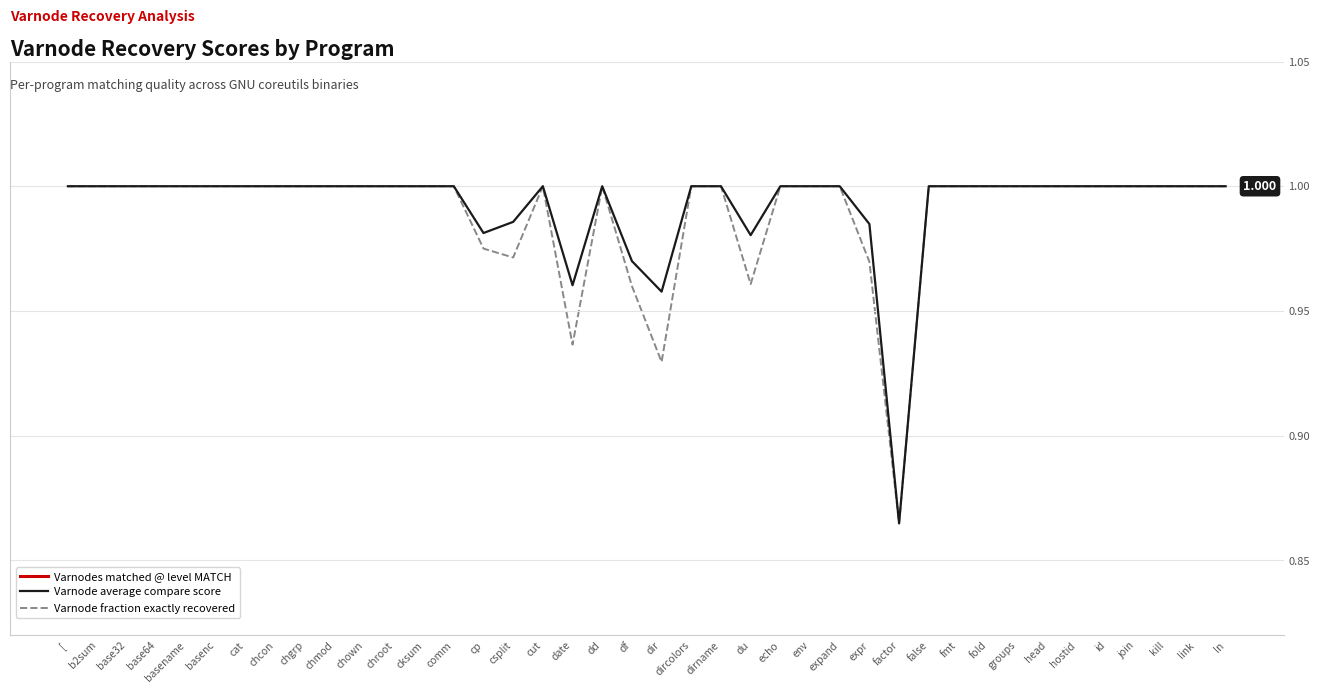

How many interior local valleys does the Varnode average compare score series have?

5